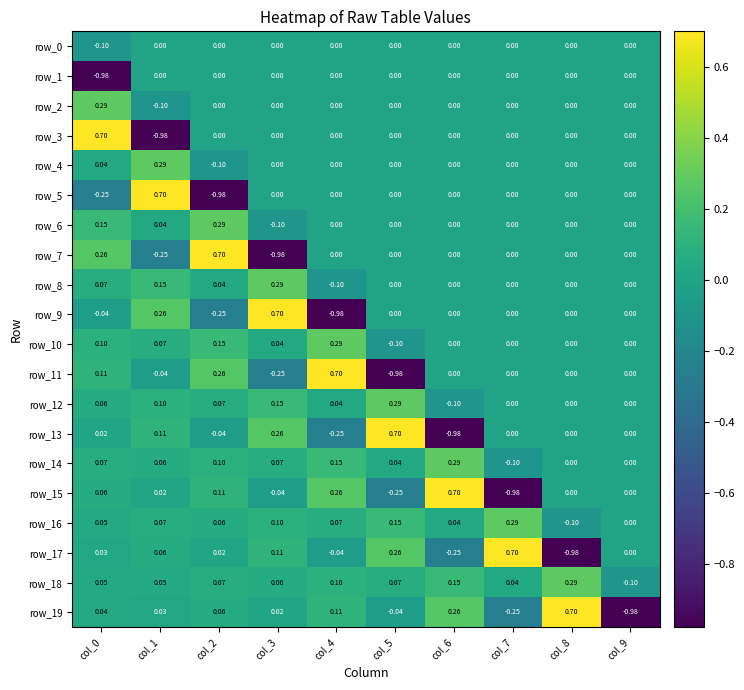

At which label does row_7 reach its minimum?

col_3